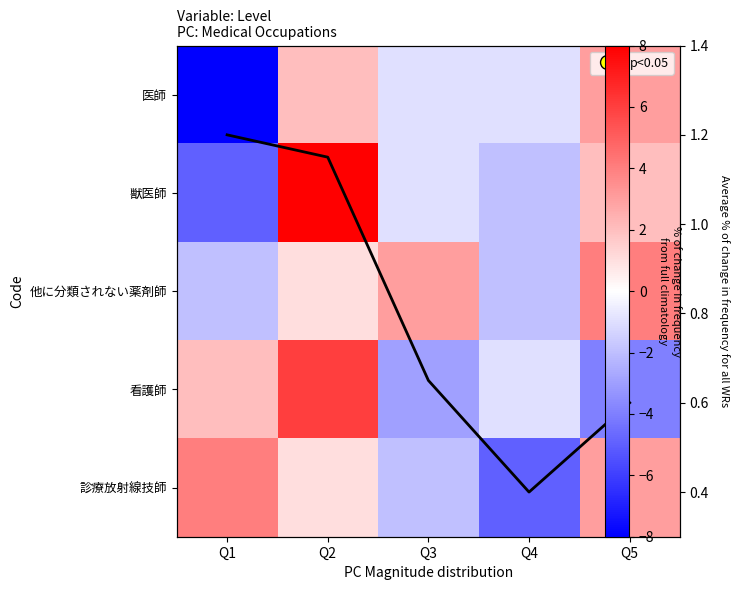

What is the maximum value for 医師?

3.0